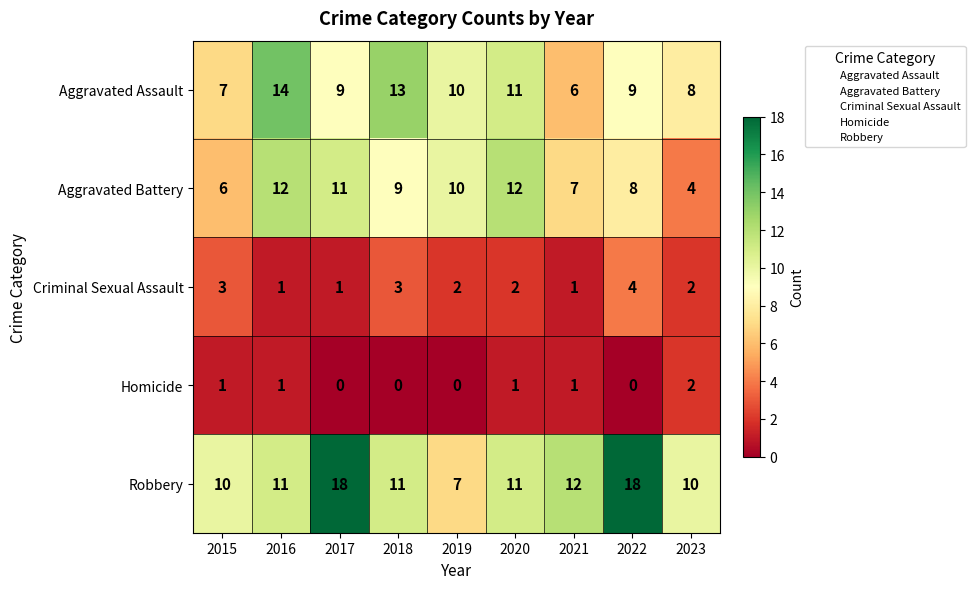

At which label does Aggravated Assault reach its minimum?

2021